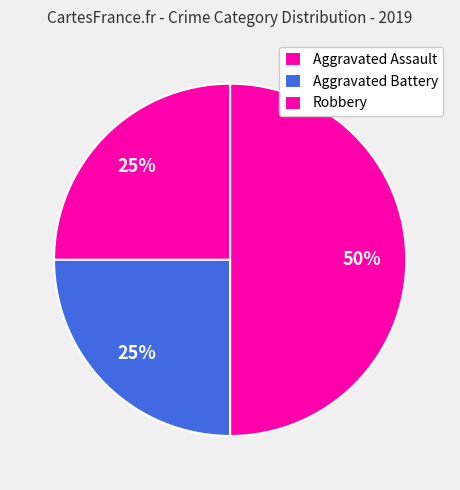

How many slices are in this pie chart?

3